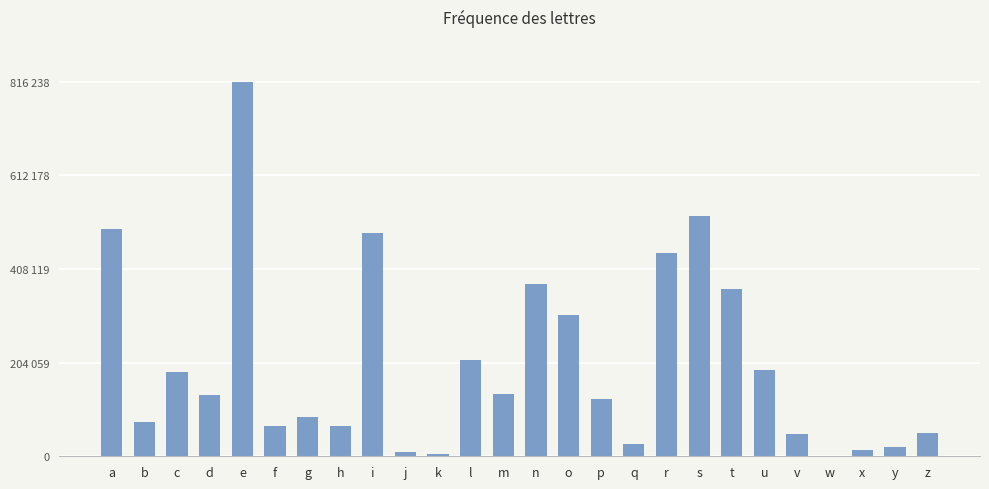

What is the ratio of the value at h to the value at q?

2.4